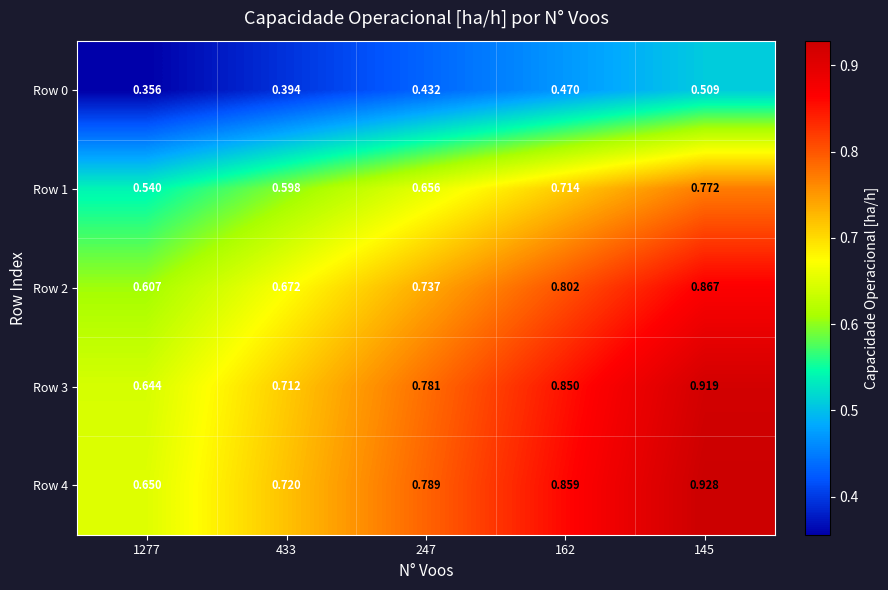

Is the value of Row 2 at 162 greater than the value of Row 4 at 162?

No